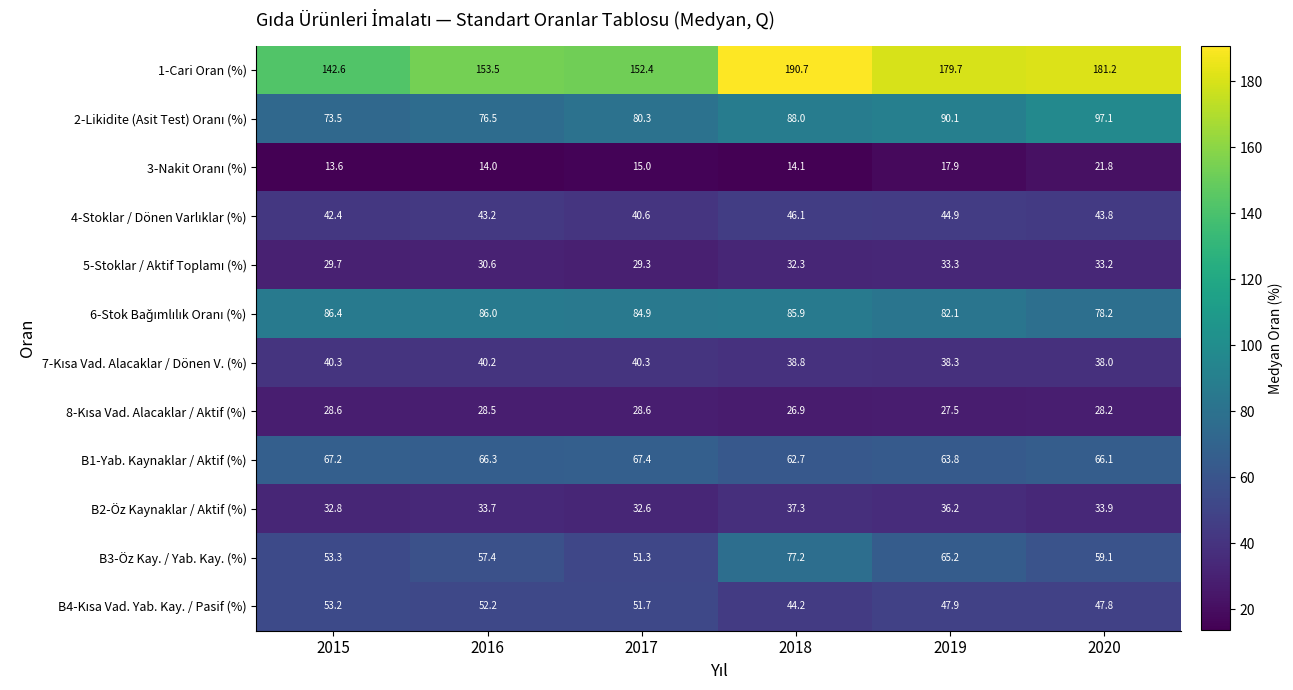

The B2-Öz Kaynaklar / Aktif (%) series shows 36.2 at 2019. True or false?

True